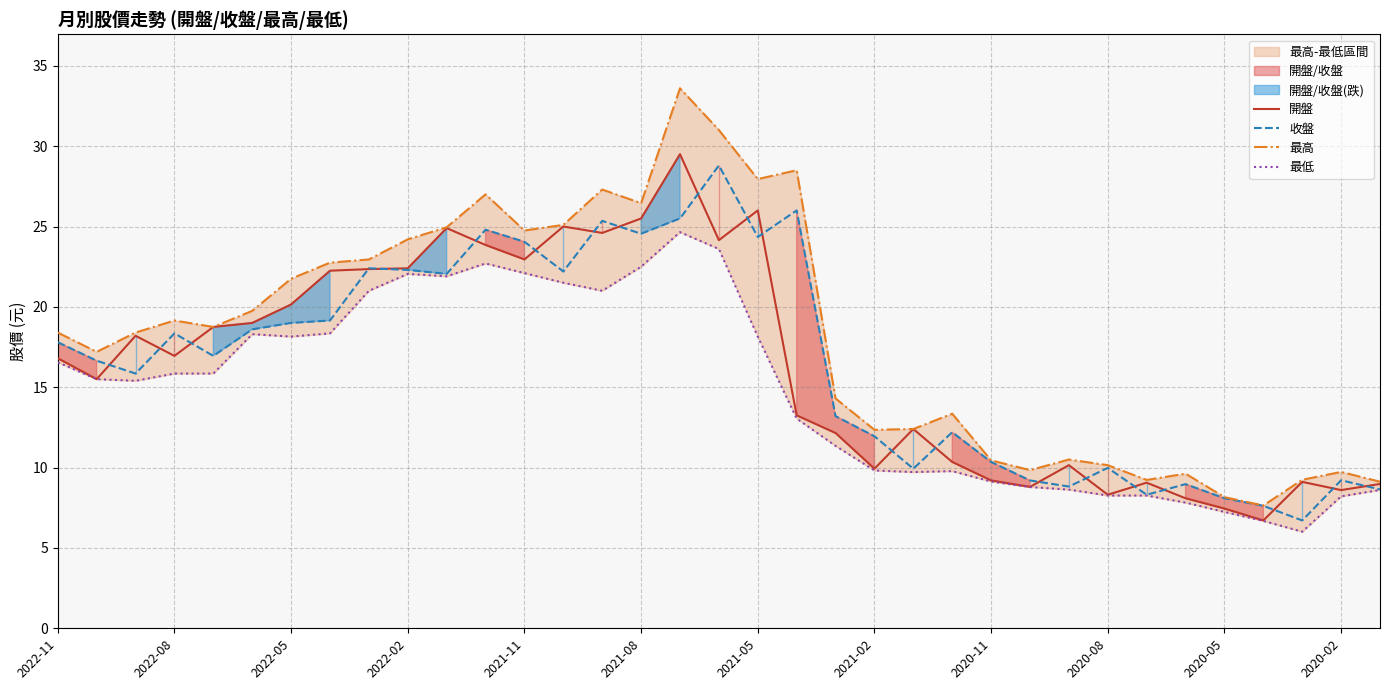

The 最高 series shows 10.5 at 26. True or false?

True